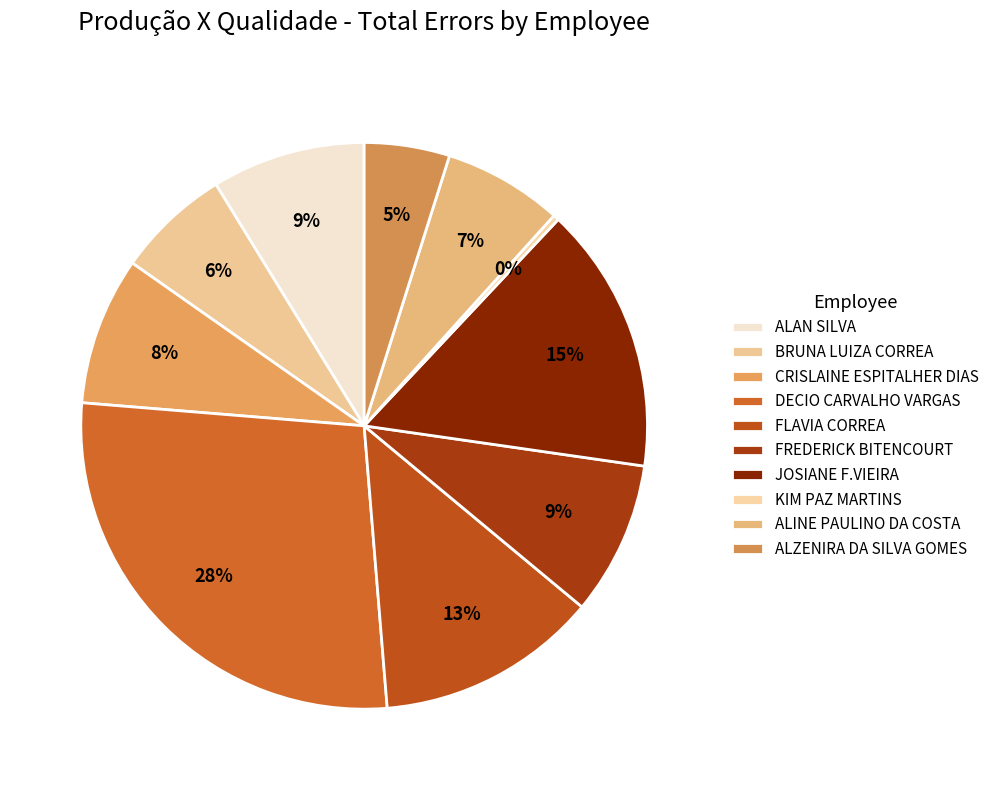

Does BRUNA LUIZA CORREA account for over 50% of the chart?

No